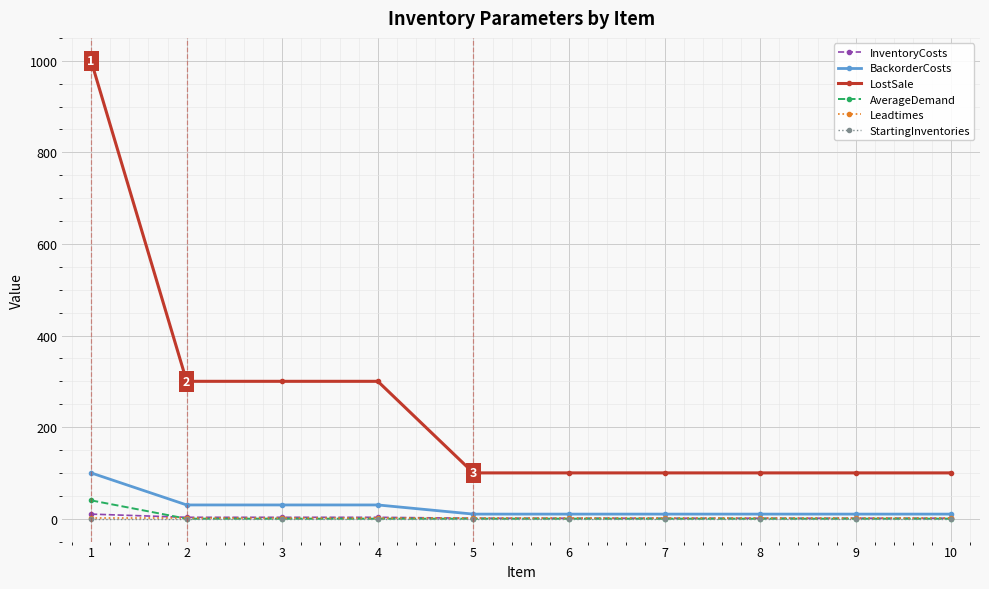

What is the maximum value shown in the chart?

1000